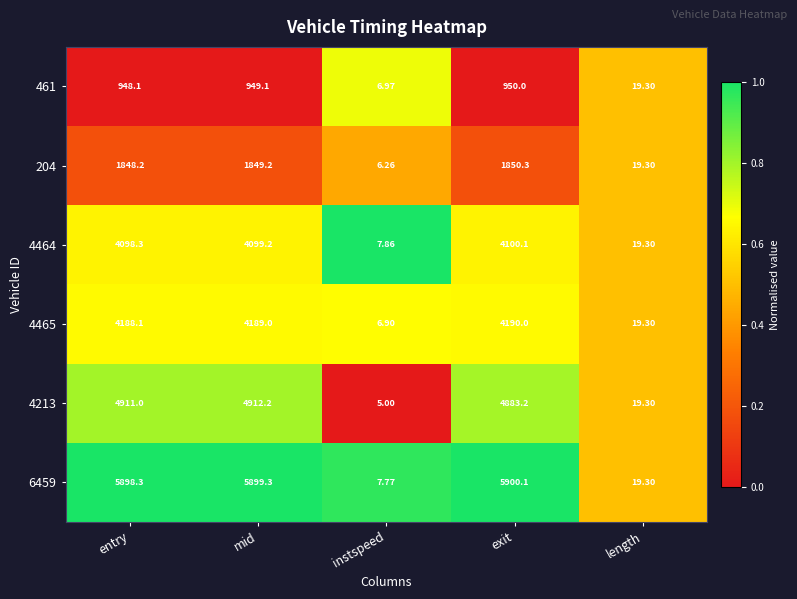

Rank the categories by 6459 value from lowest to highest.

instspeed, length, entry, mid, exit